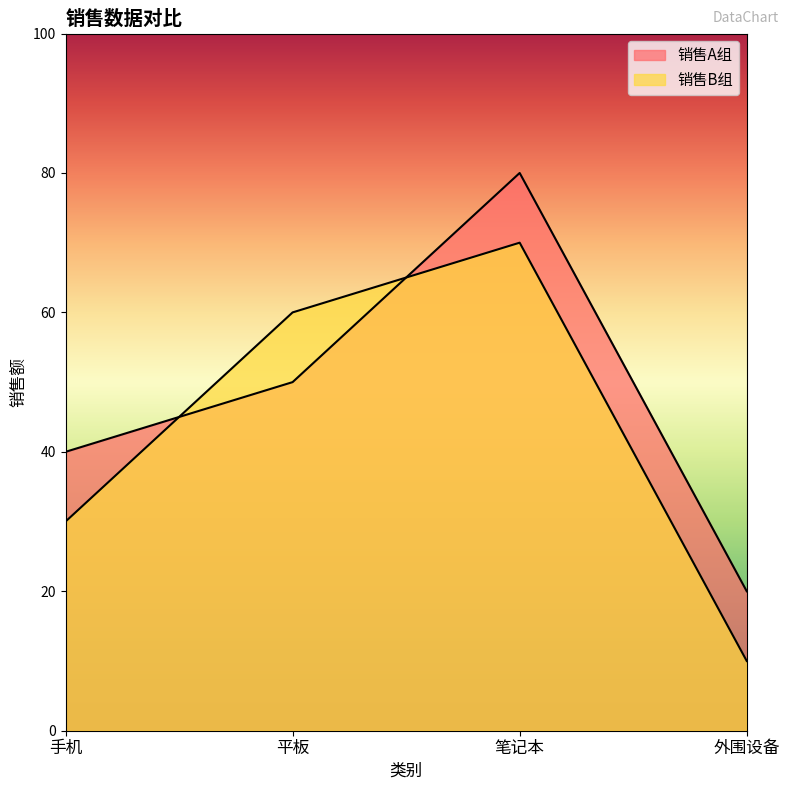

Rank the series at 平板 from lowest to highest value.

销售A组, 销售B组